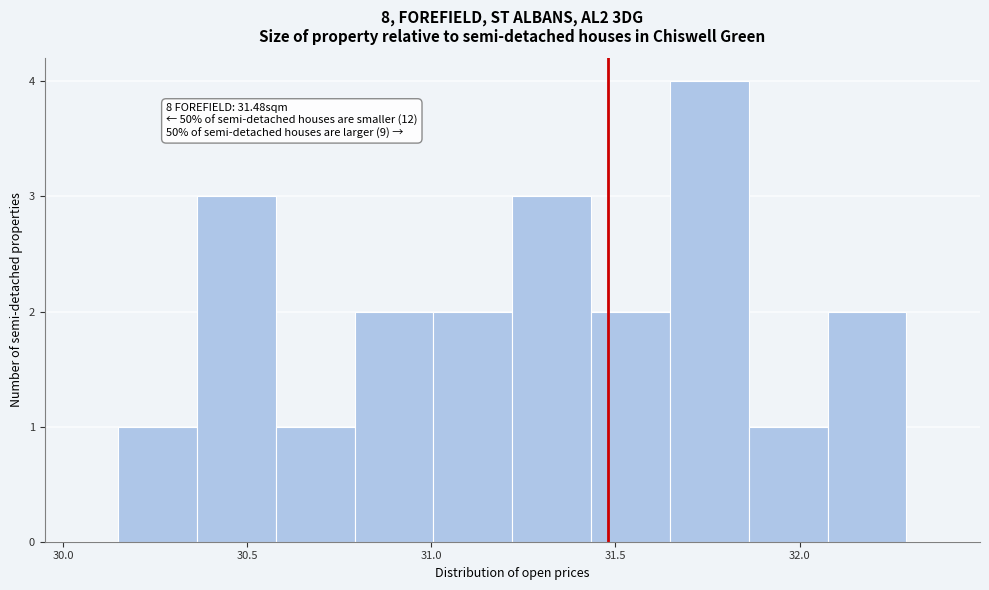

Over which range of the x-axis is the bar tallest?

31.65 to 31.85